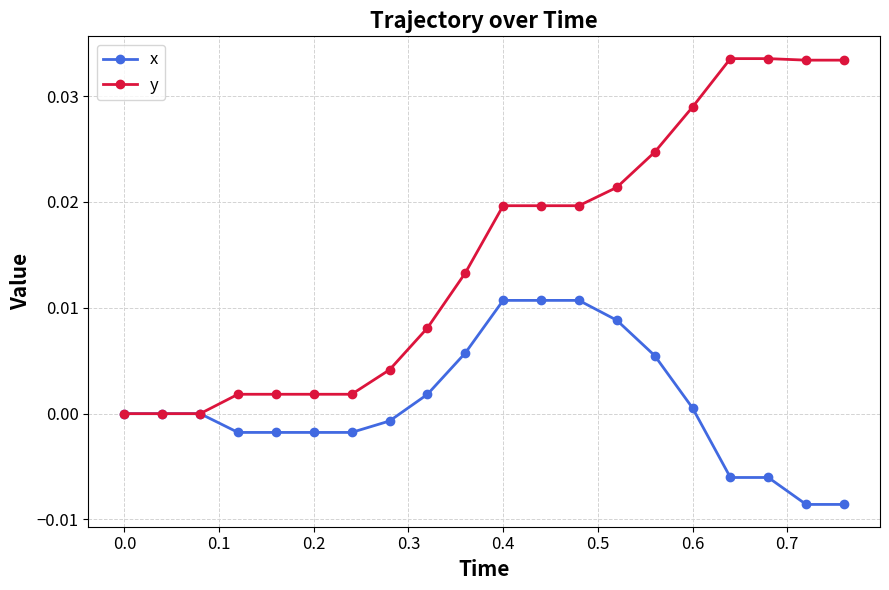

Rank the series by their maximum value, from lowest to highest.

x, y